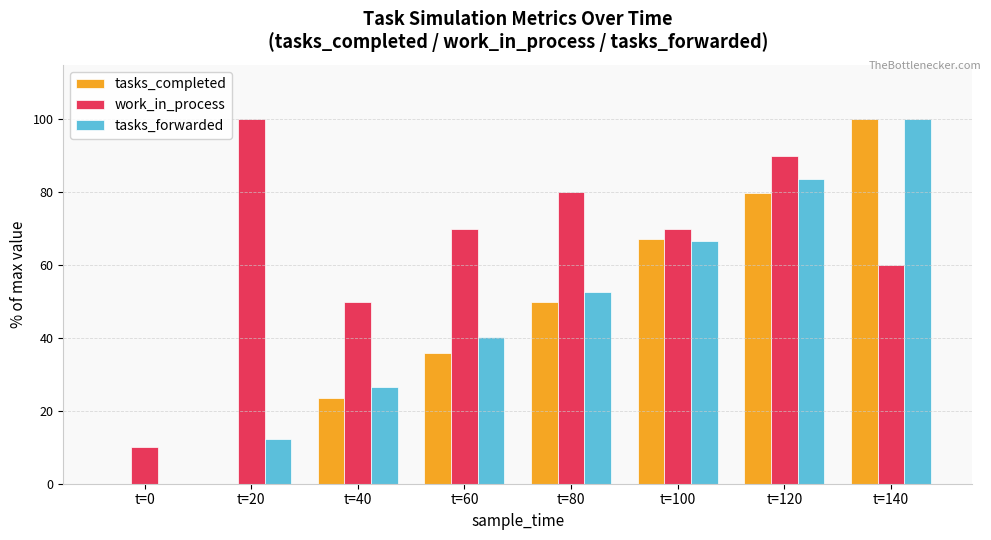

True or false: tasks_forwarded has a value of 100.0 at t=140.

True